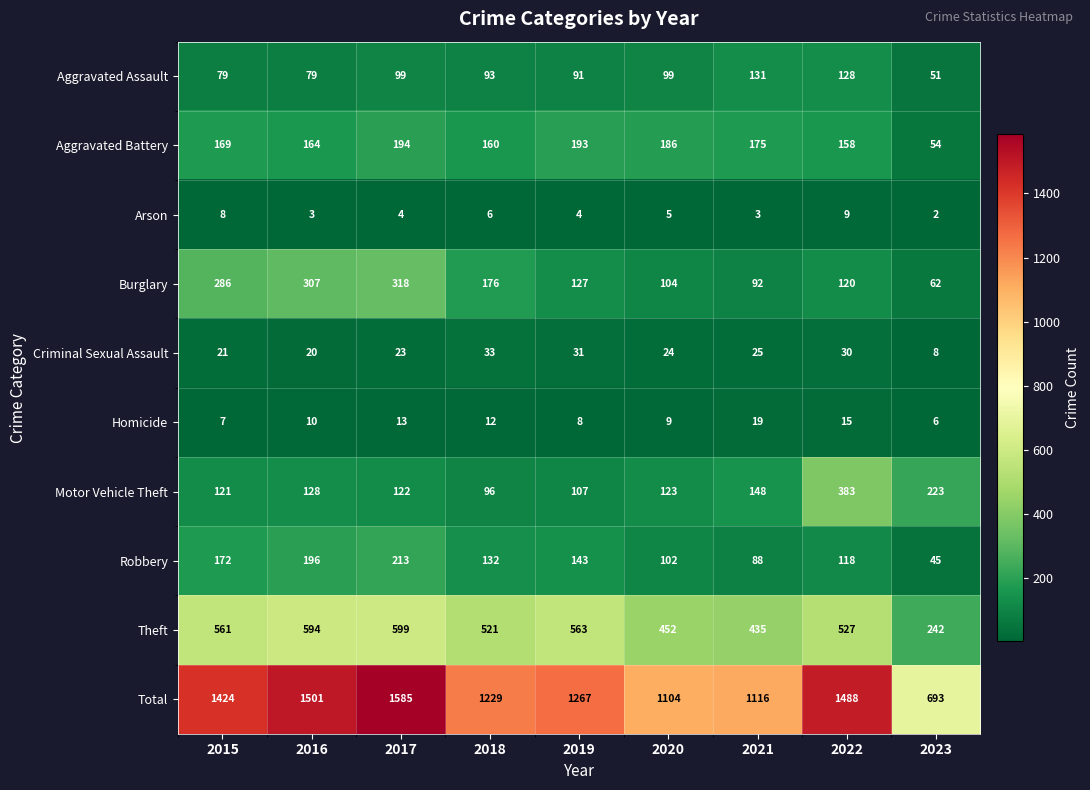

What is the maximum value shown in the chart?

1585